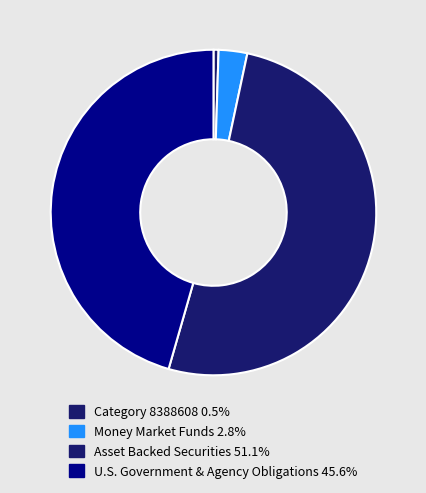

Count the number of slices in the pie.

4